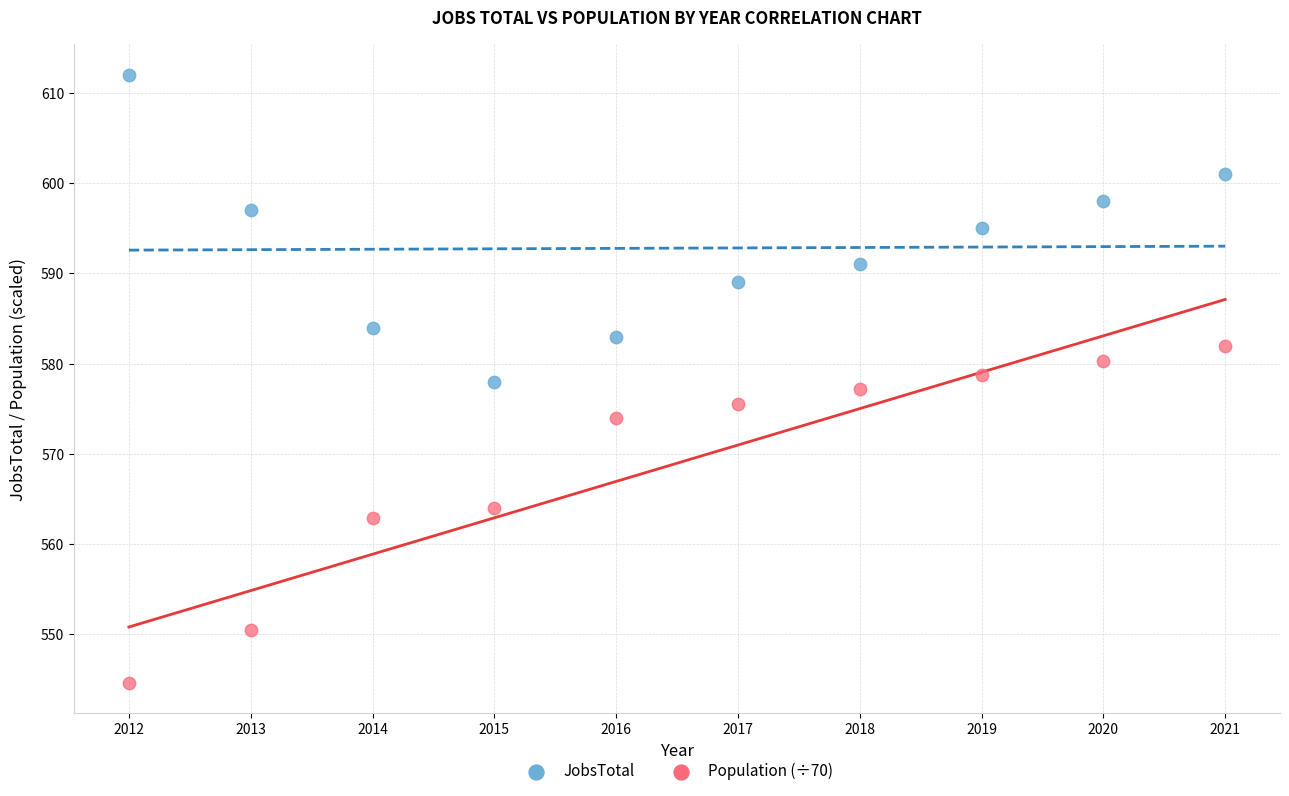

Across all data points, what is the range of Y values (max minus min)?

67.4